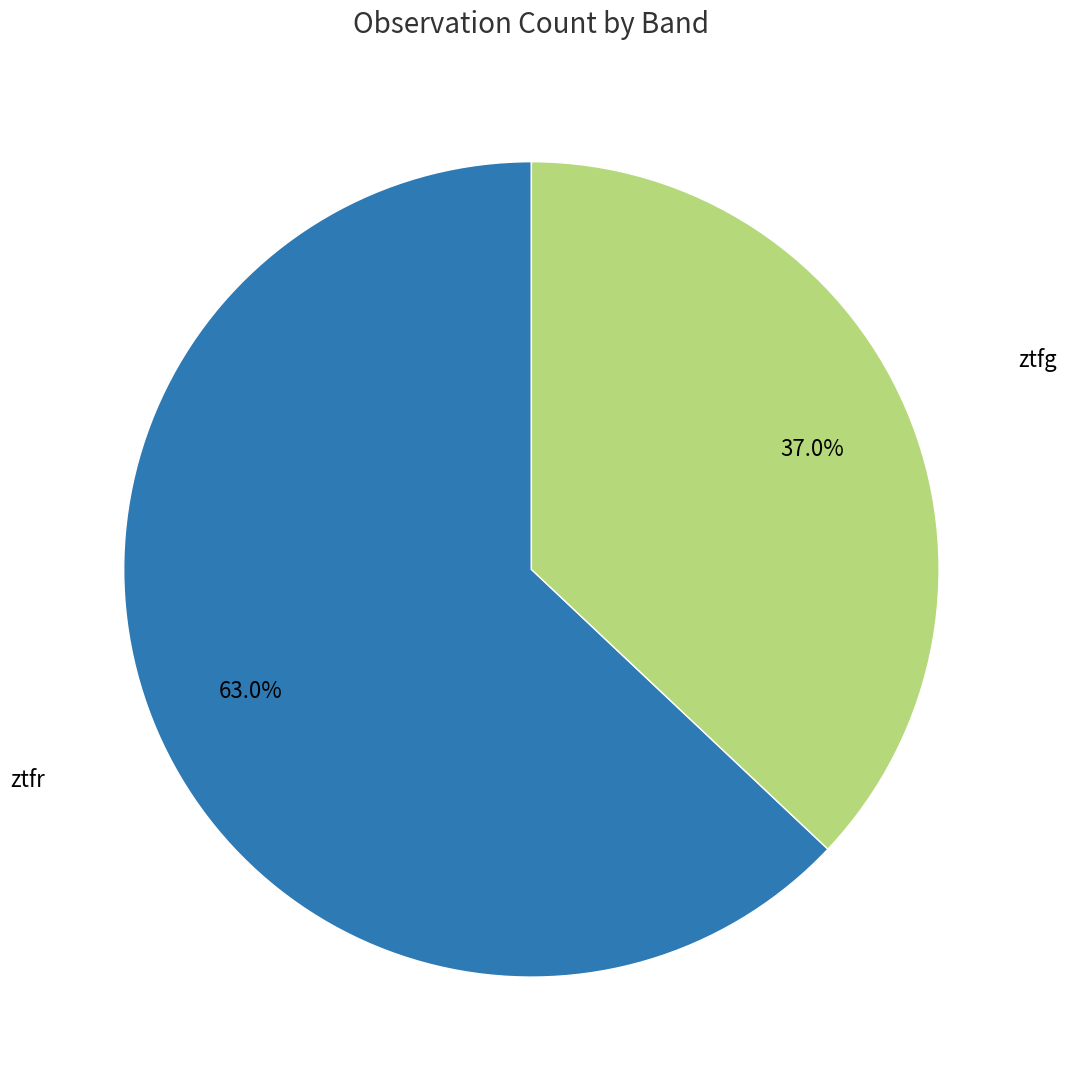

To the nearest percent, what is the average slice percentage?

50%